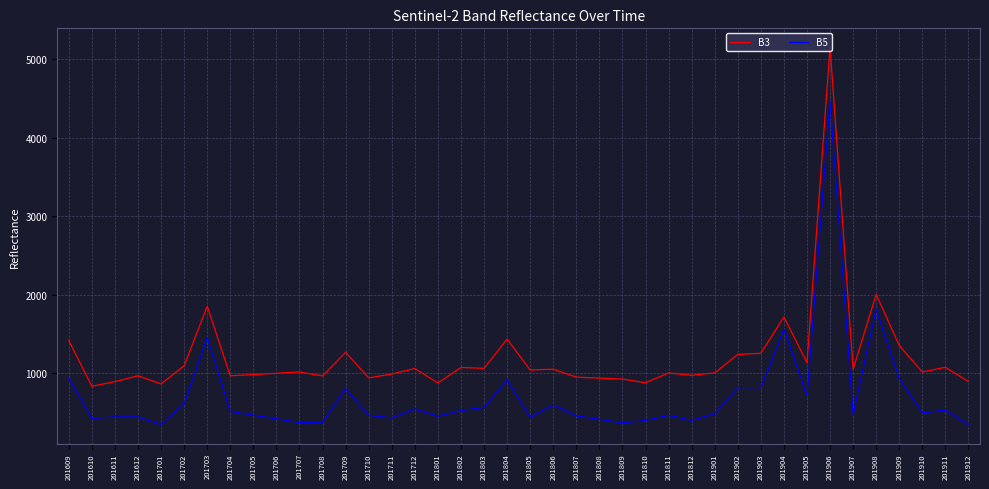

True or false: B3 and B5 intersect in this chart.

False